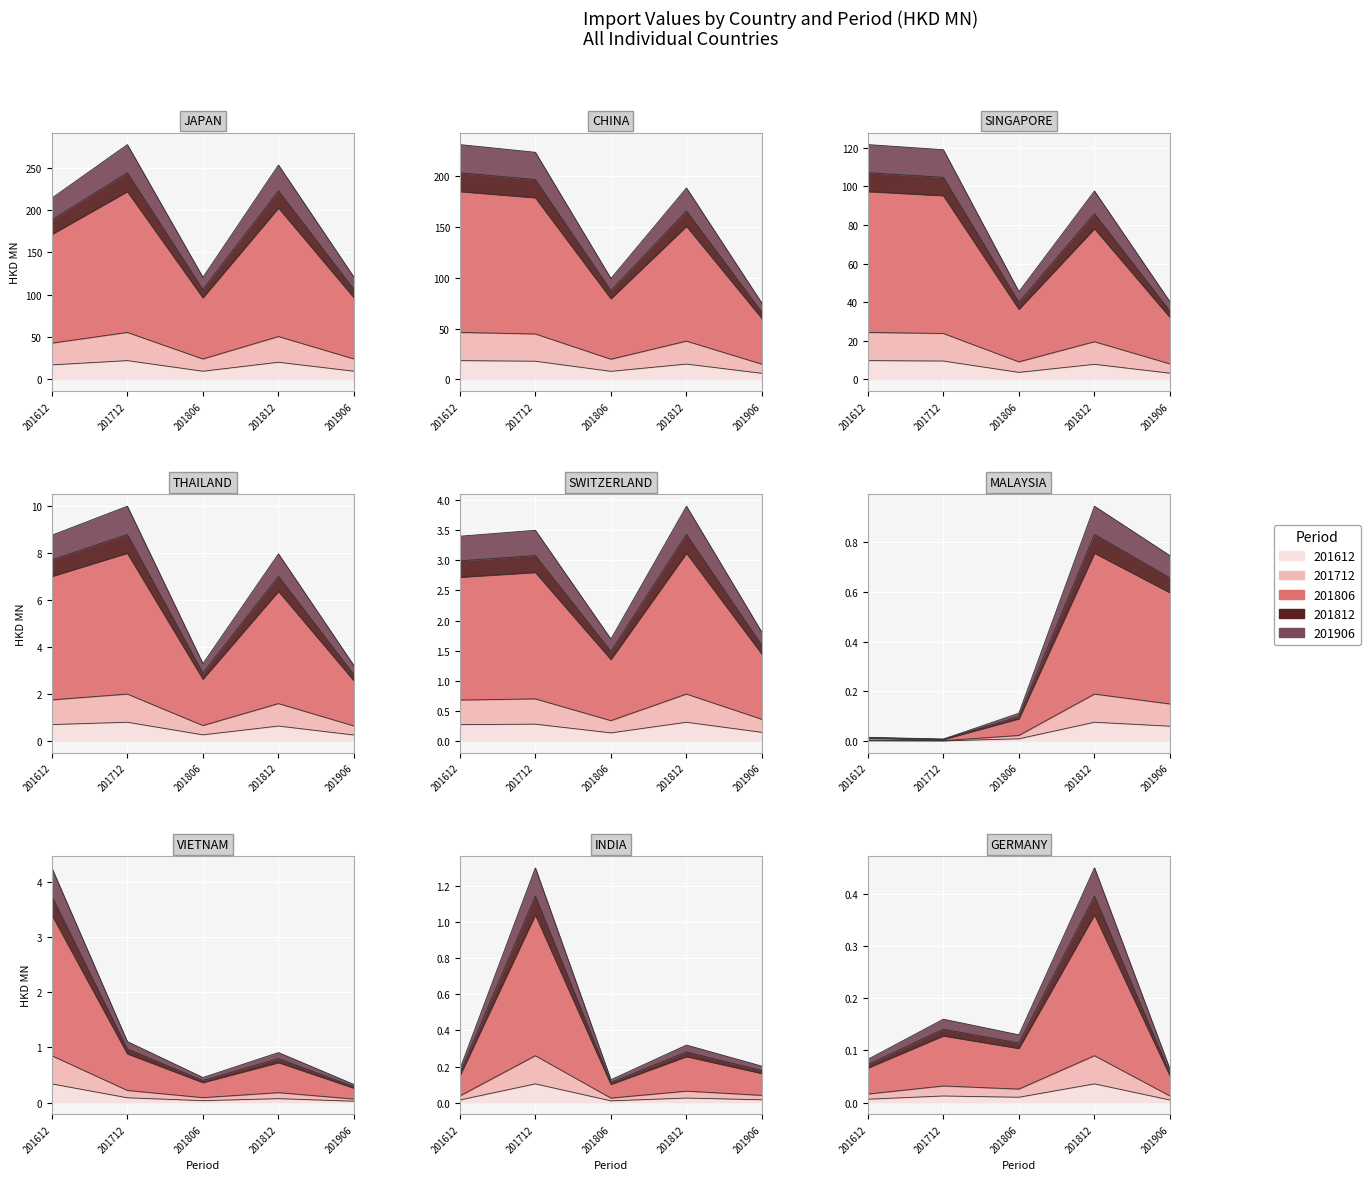

Which series changed the most between SWITZERLAND and MALAYSIA?

201712